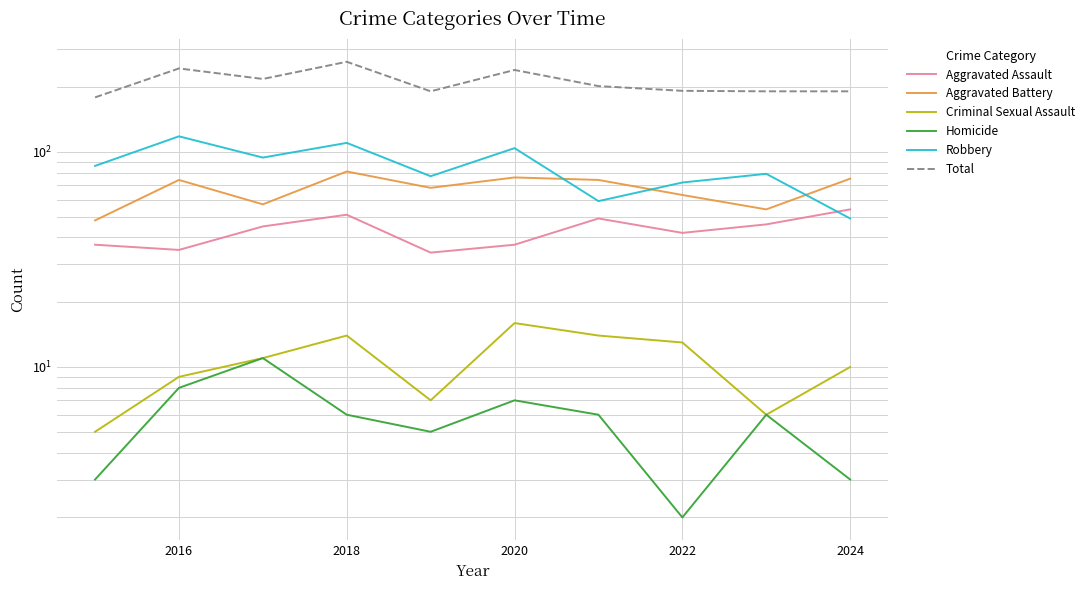

What is the lowest value of the Robbery series?

49